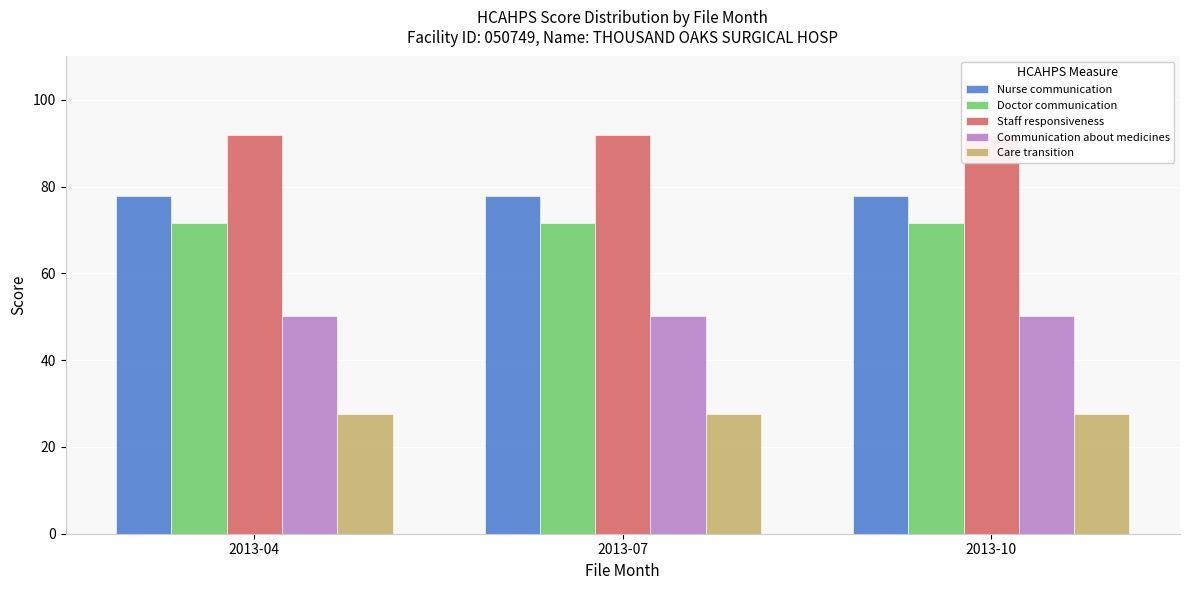

How many groups of bars are there?

3